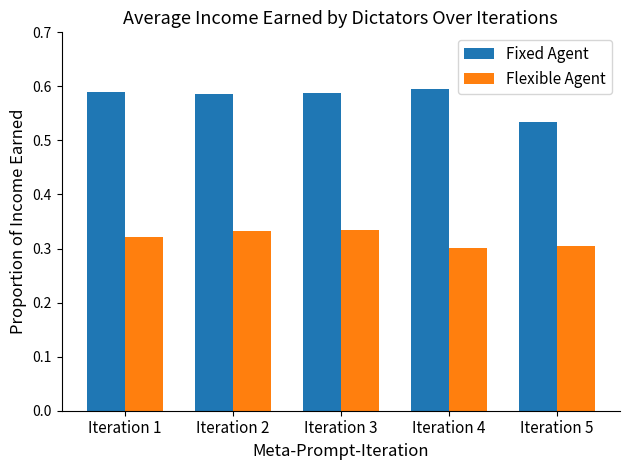

Which series has the largest total across all categories?

Fixed Agent